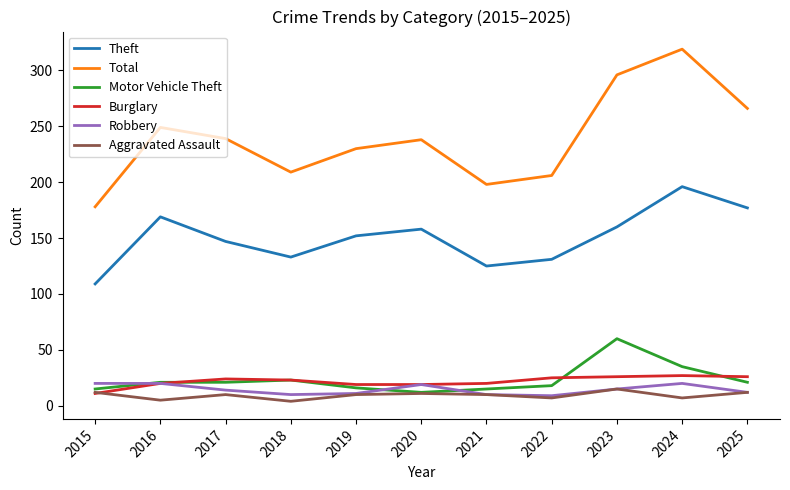

What is the smallest value displayed?

4